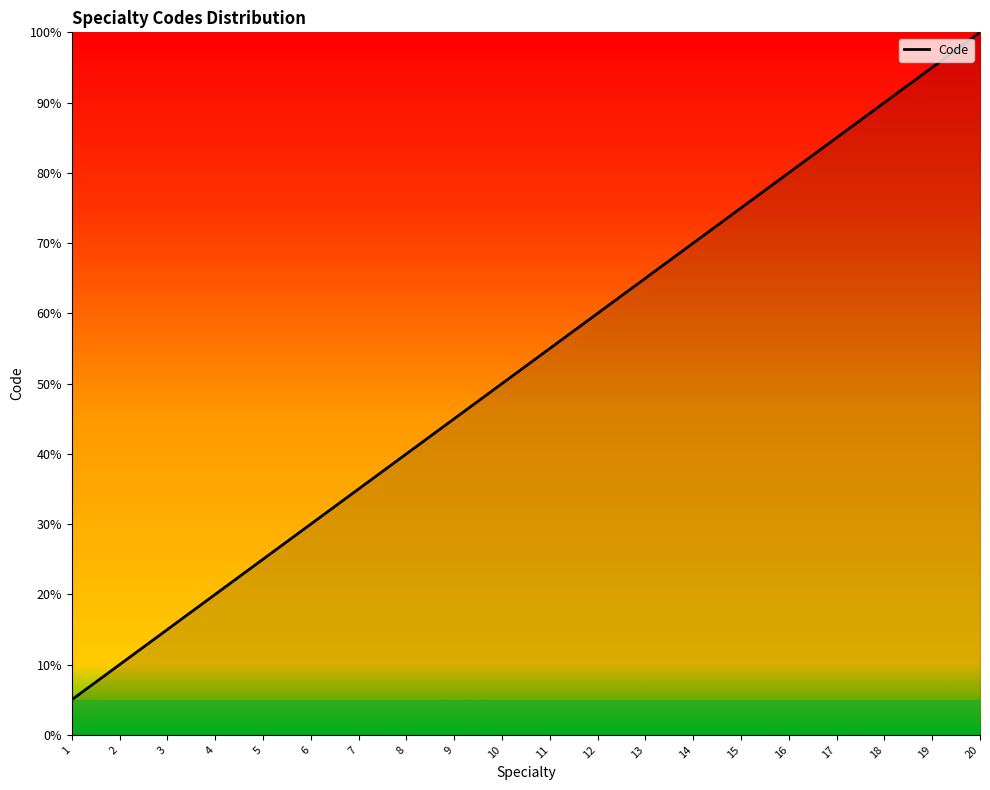

List the labels in order of value, largest first.

20, 19, 18, 17, 16, 15, 14, 13, 12, 11, 10, 9, 8, 7, 6, 5, 4, 3, 2, 1